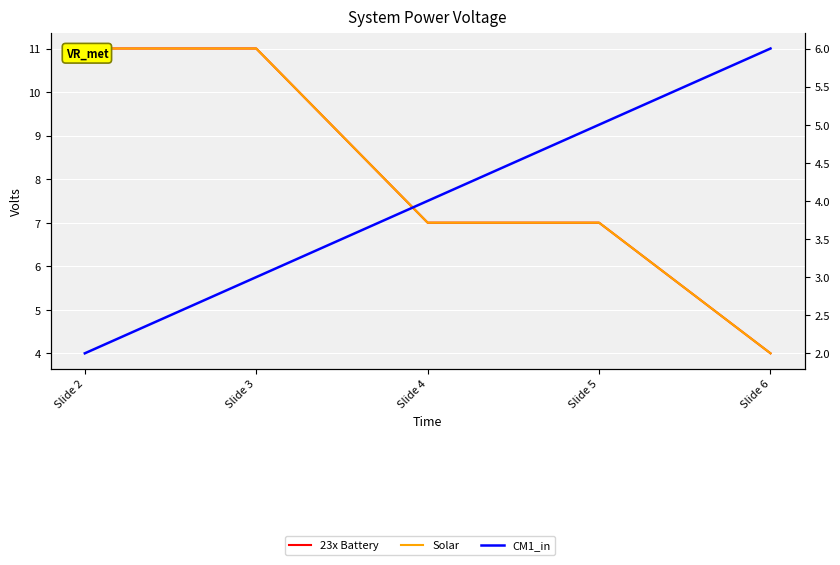

Reading left to right, what are all the values shown in this chart?

23x Battery: 11	11	7	7	4
Solar: 11	11	7	7	4
CM1_in: 2	3	4	5	6